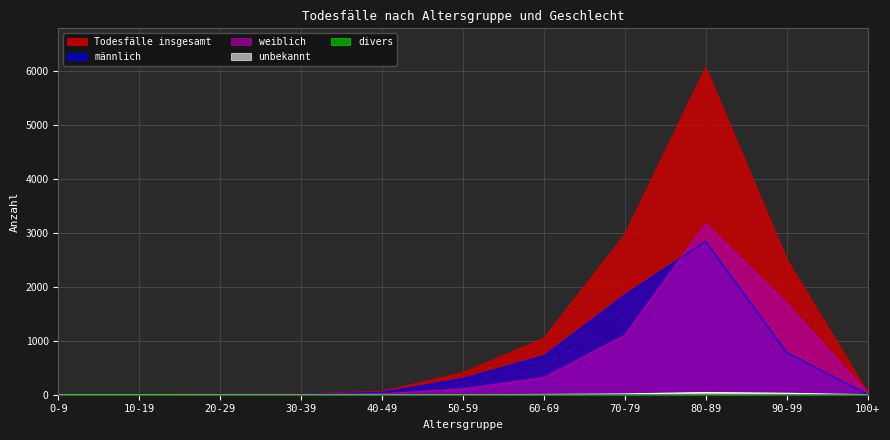

How many positive values does the unbekannt series have?

4